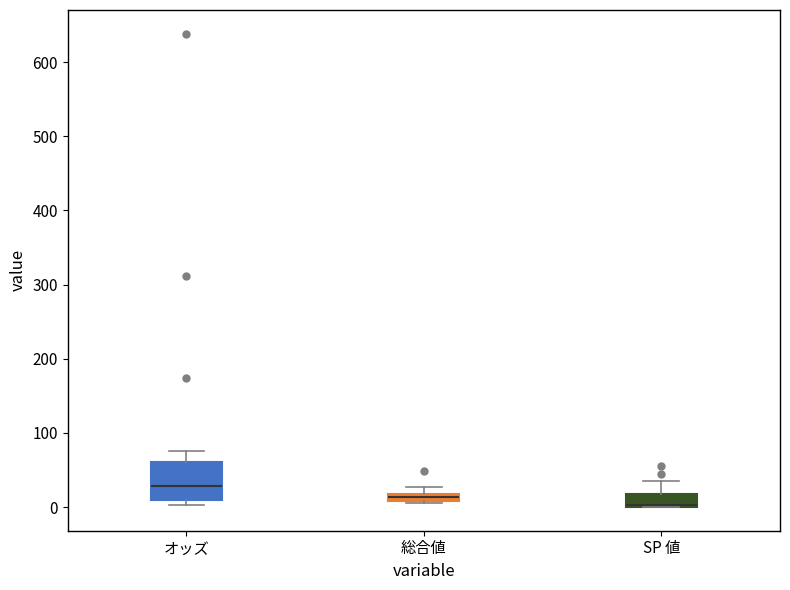

Where is the upper edge of the box for 総合値 on the y-axis? The values are not printed on the chart, so give them approximately, as read against the axis.

20